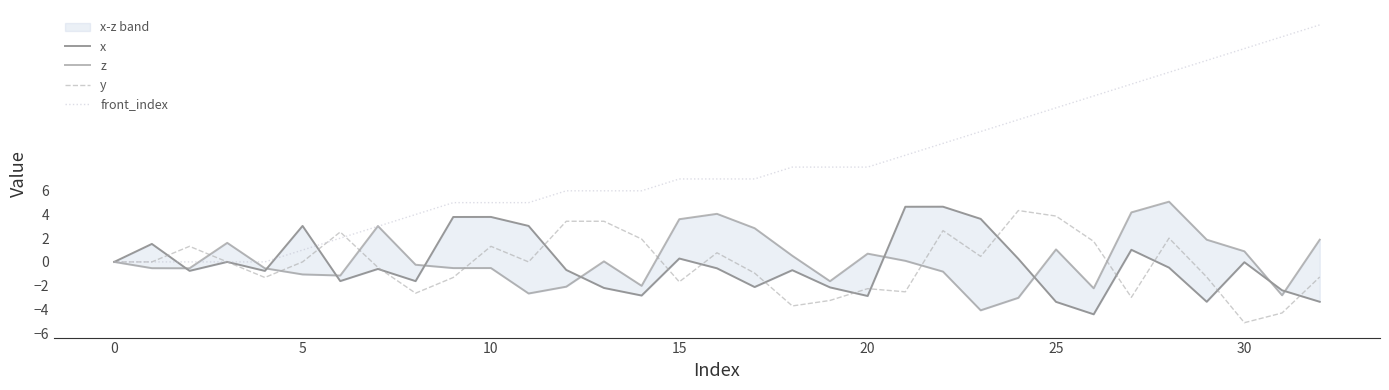

Does the chart have visible grid lines?

No